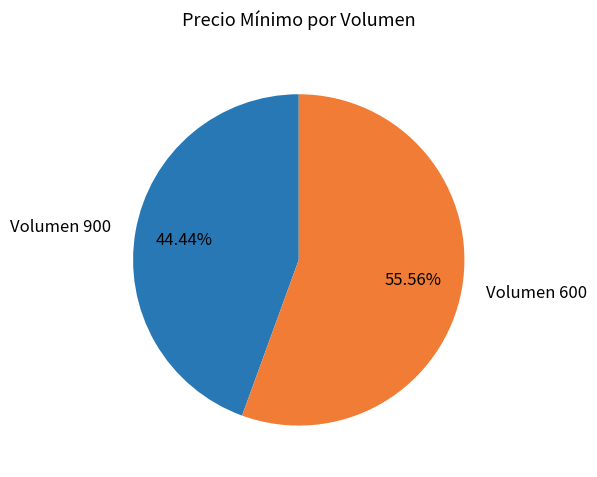

Which category has the smallest portion of the pie?

Volumen 900